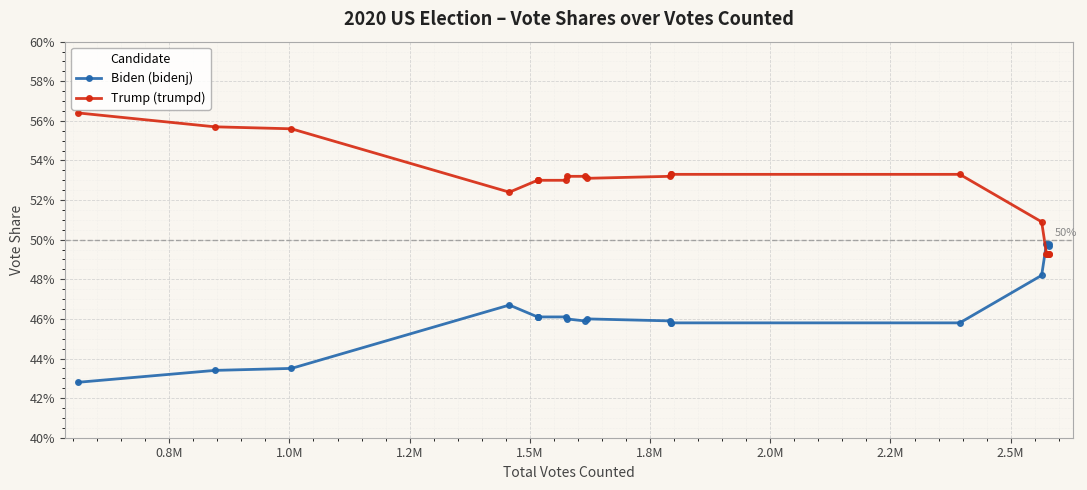

How many Biden (bidenj) values are between 0 and 1?

20